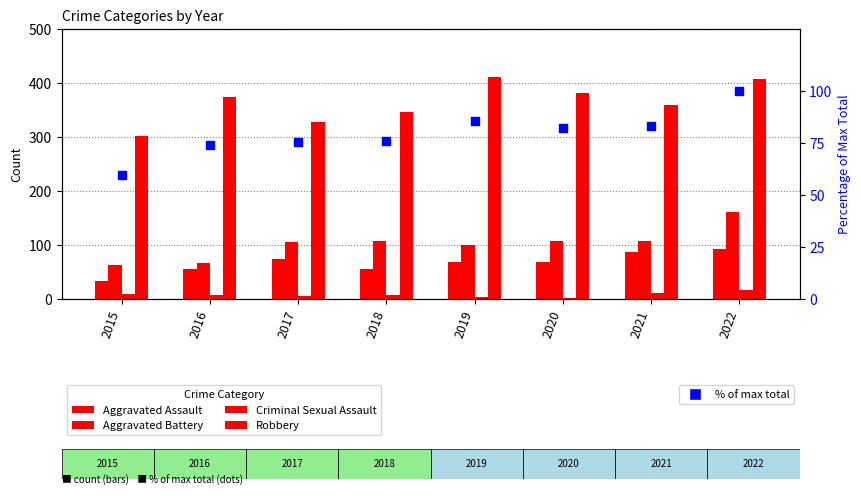

Which series has the largest total across all categories?

Robbery